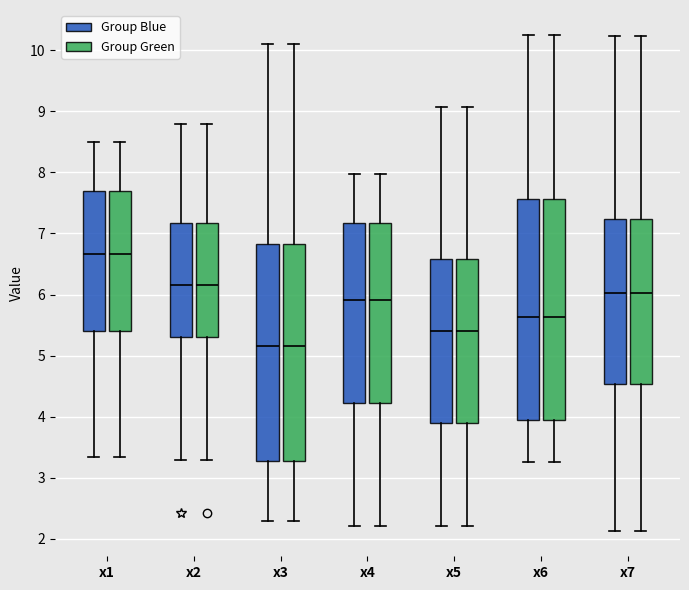

Reading left to right, read every box against the y-axis: the position of its median line, the range the box covers, and the ends of its whiskers. The values are not printed on the chart, so give them approximately, as read against the axis.

x1 (Group Blue): median 6.7, box 5.4 to 7.7, whiskers 3.3 to 8.5
x1 (Group Green): median 6.7, box 5.4 to 7.7, whiskers 3.3 to 8.5
x2 (Group Blue): median 6.2, box 5.3 to 7.2, whiskers 3.3 to 8.8
x2 (Group Green): median 6.2, box 5.3 to 7.2, whiskers 3.3 to 8.8
x3 (Group Blue): median 5.2, box 3.3 to 6.8, whiskers 2.3 to 10.1
x3 (Group Green): median 5.2, box 3.3 to 6.8, whiskers 2.3 to 10.1
x4 (Group Blue): median 5.9, box 4.2 to 7.2, whiskers 2.2 to 8.0
x4 (Group Green): median 5.9, box 4.2 to 7.2, whiskers 2.2 to 8.0
x5 (Group Blue): median 5.4, box 3.9 to 6.6, whiskers 2.2 to 9.1
x5 (Group Green): median 5.4, box 3.9 to 6.6, whiskers 2.2 to 9.1
x6 (Group Blue): median 5.6, box 3.9 to 7.6, whiskers 3.3 to 10.3
x6 (Group Green): median 5.6, box 3.9 to 7.6, whiskers 3.3 to 10.3
x7 (Group Blue): median 6.0, box 4.5 to 7.2, whiskers 2.1 to 10.2
x7 (Group Green): median 6.0, box 4.5 to 7.2, whiskers 2.1 to 10.2